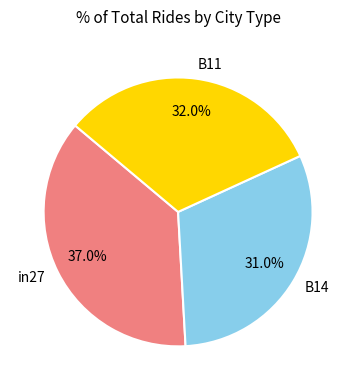

Which slice is the largest?

in27